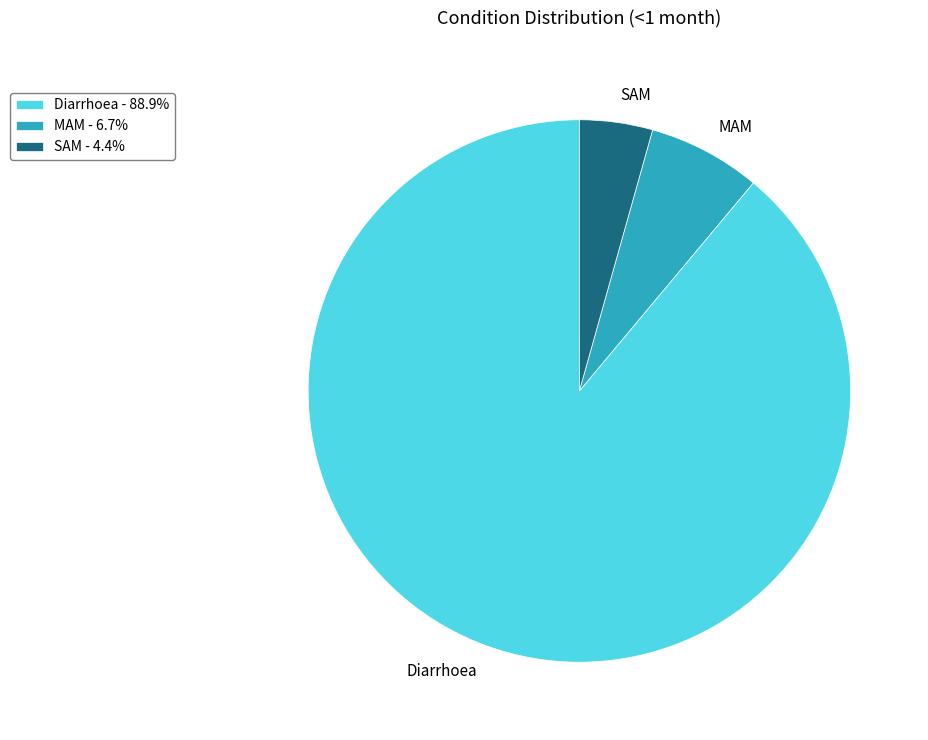

Combined, do Diarrhoea and MAM account for over 50%?

Yes